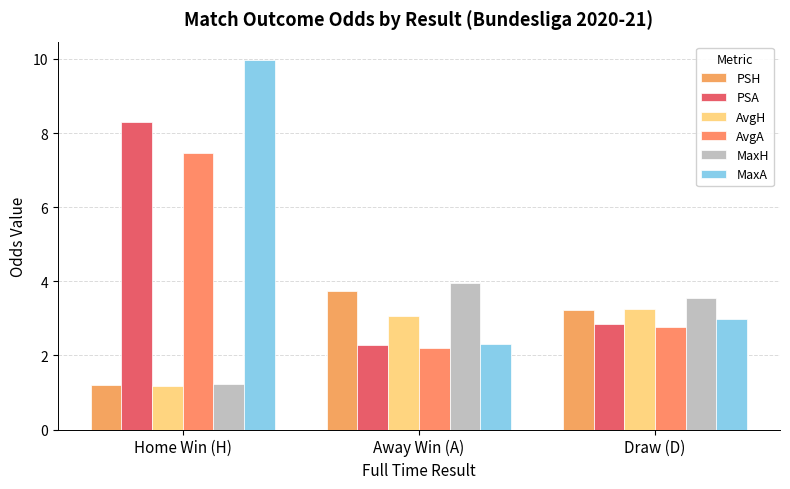

What is the greatest value displayed?

10.0